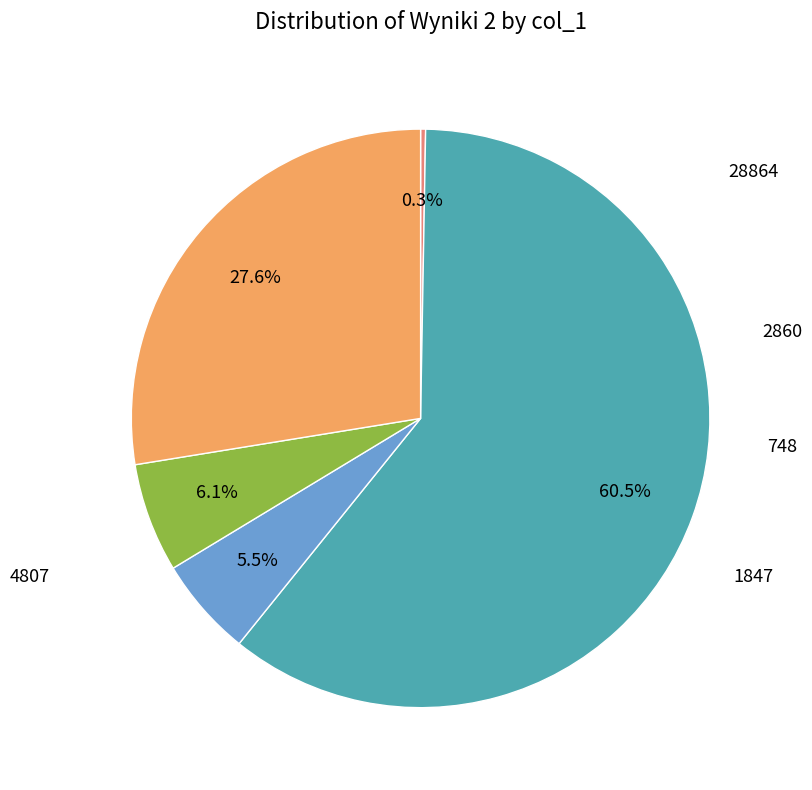

How many segments does this pie chart have?

5